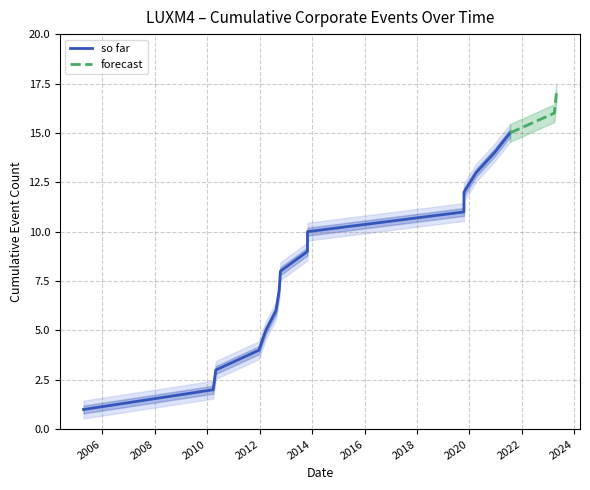

True or false: there are more than 1 points higher than both neighbors.

False